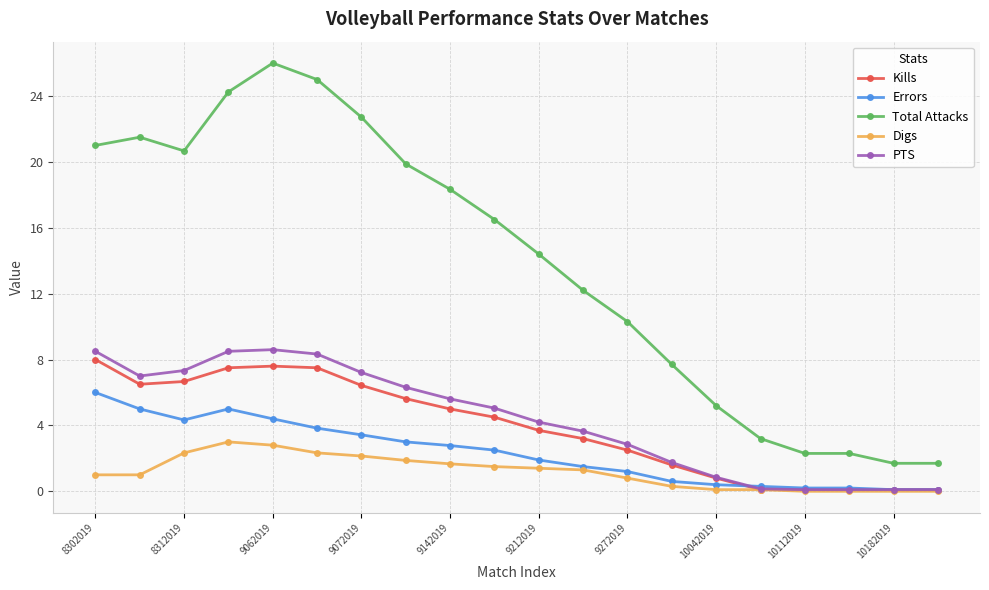

What are all the series names shown in the legend?

Kills, Errors, Total Attacks, Digs, PTS